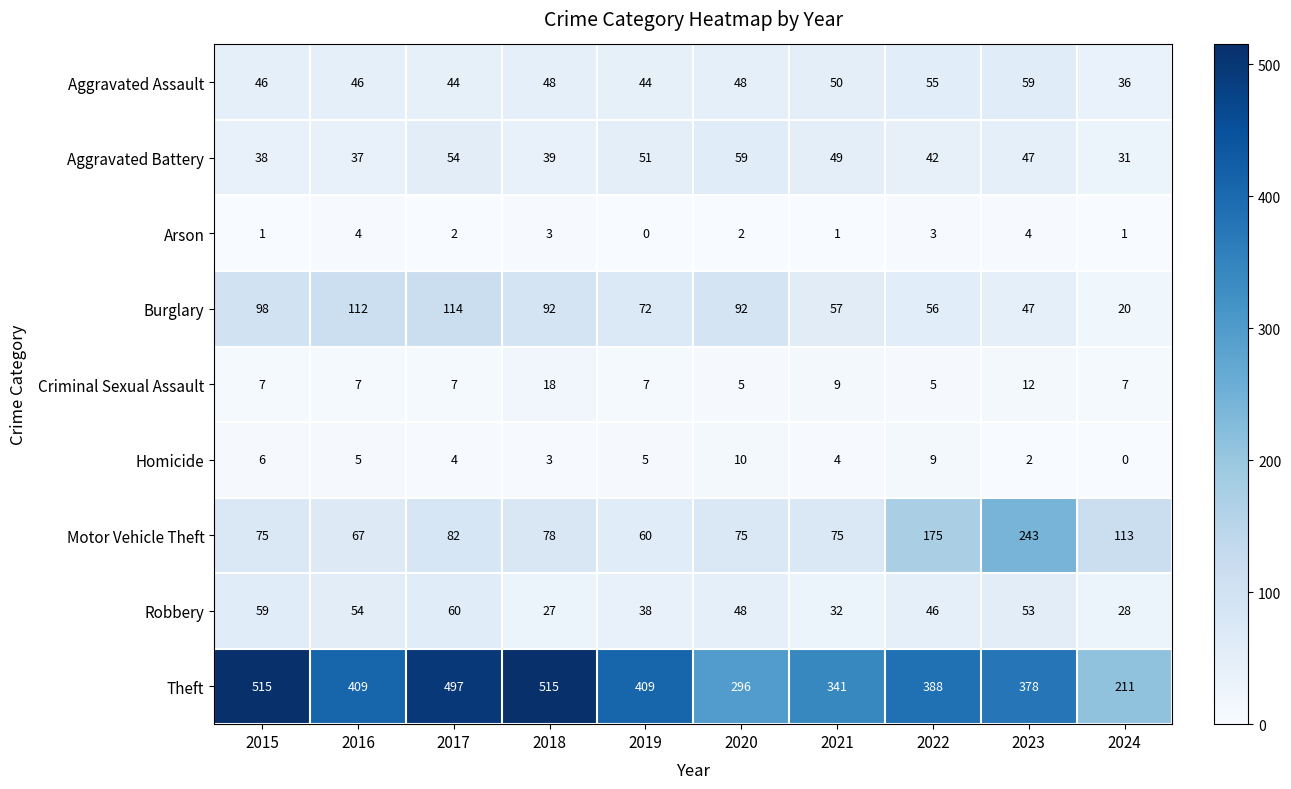

True or false: Arson has a value of 2 at 2020.

True